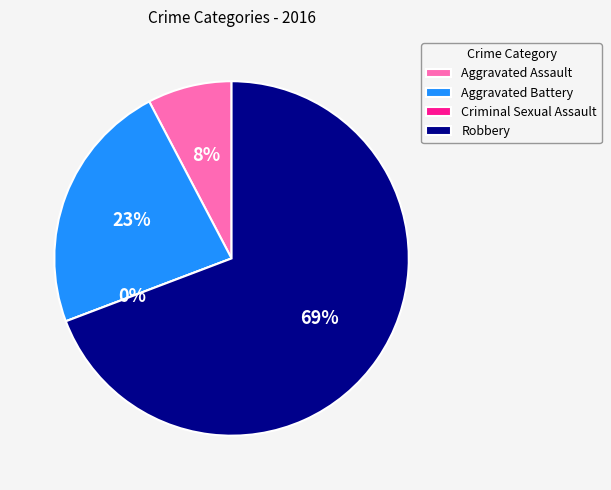

How many slices are in this pie chart?

4